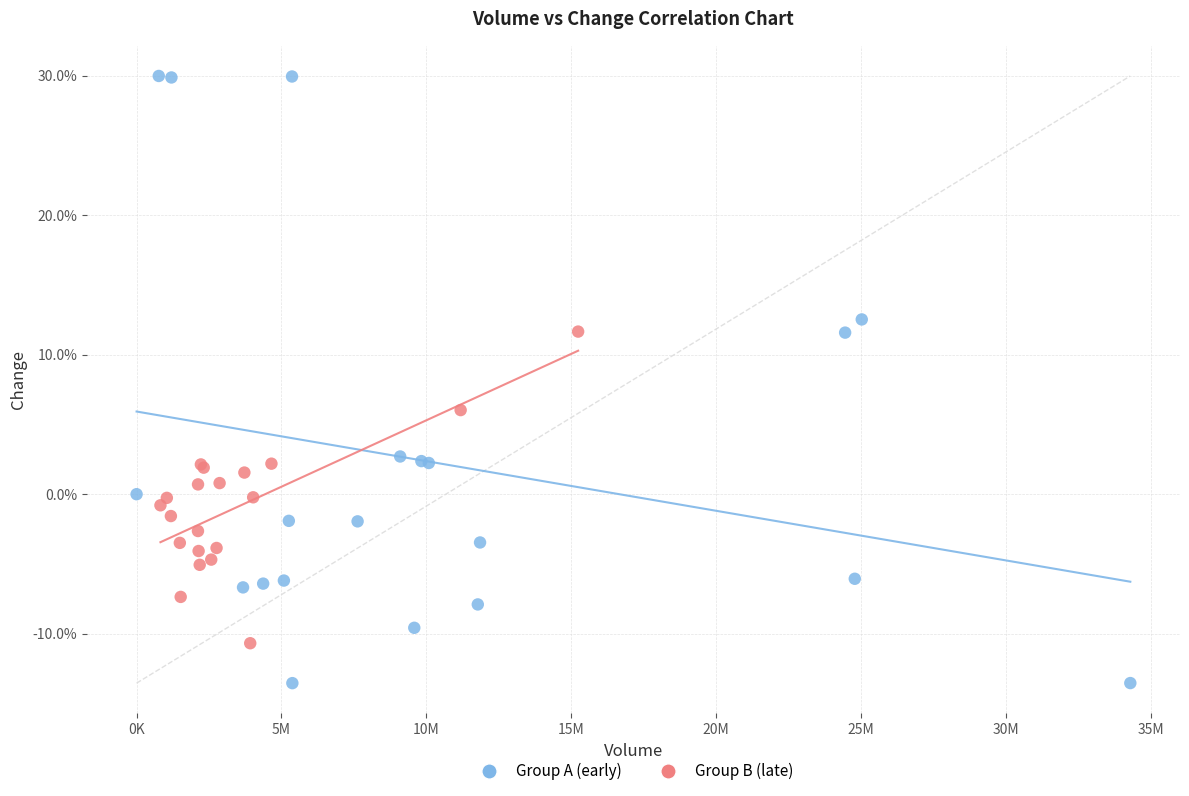

What are all the series names shown in the legend?

Group A (early), Group B (late)